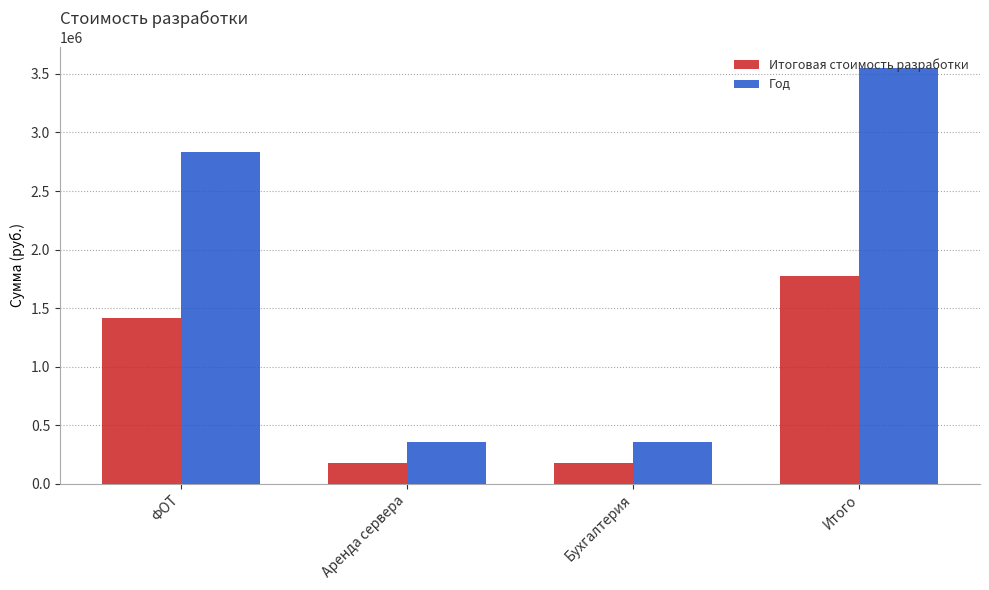

True or false: Год has a value of 2830742.4 at ФОТ.

True